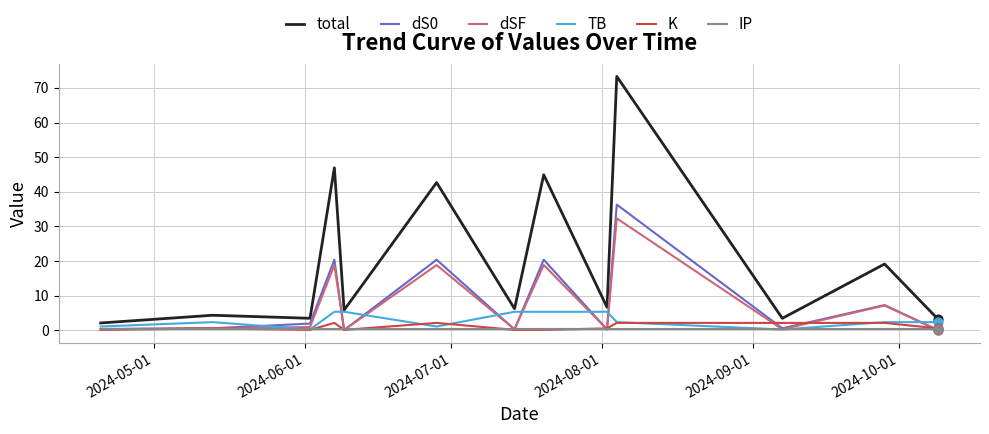

Which series has the largest total across all categories?

total